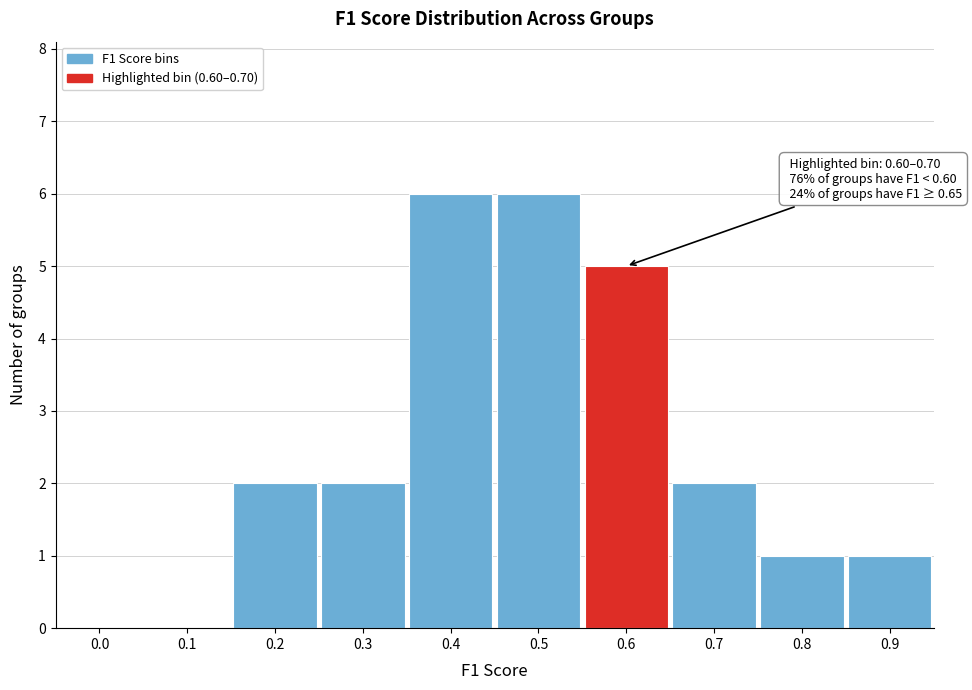

Reading left to right, list all the values displayed in this chart.

0.0=0	0.1=0	0.2=2	0.3=2	0.4=6	0.5=6	0.6=5	0.7=2	0.8=1	0.9=1